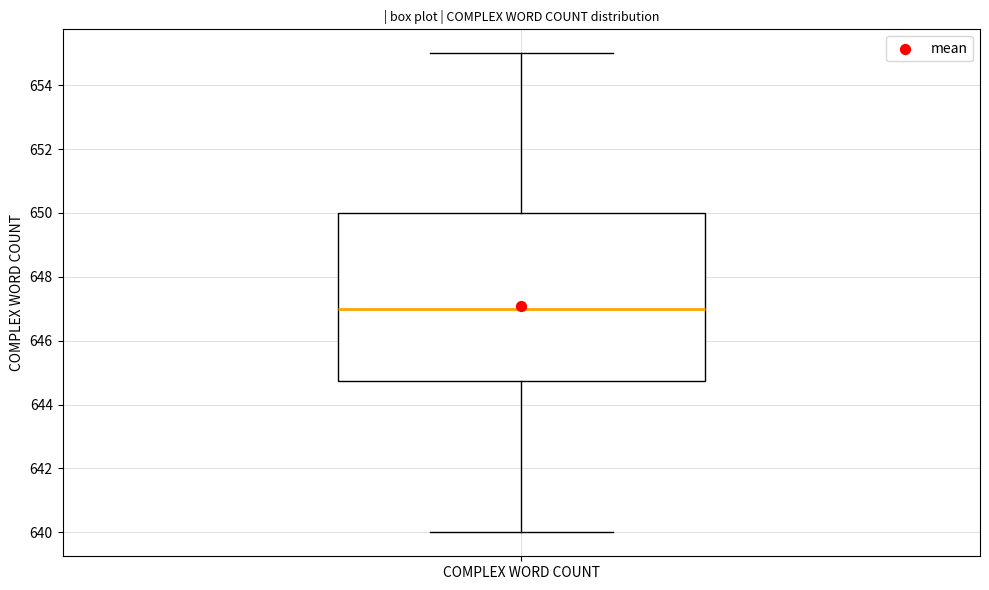

Read this box plot against the y-axis: the position of the median line, the range covered by the box, and the ends of both whiskers. The values are not printed on the chart, so give them approximately, as read against the axis.

median 647.0, box 644.8 to 650.0, whiskers 640.0 to 655.0